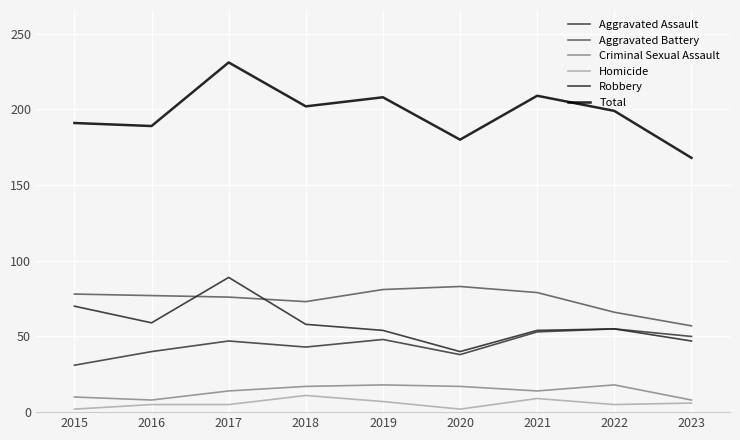

How many lines are shown in the chart?

6